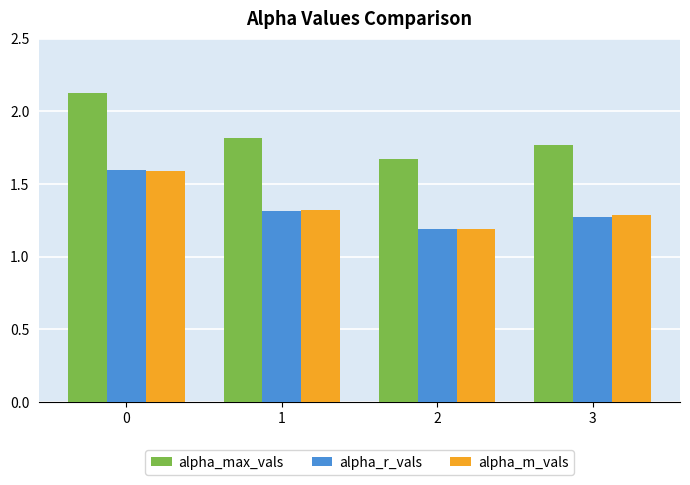

Is it true that alpha_max_vals equals 1.8 at 3?

True